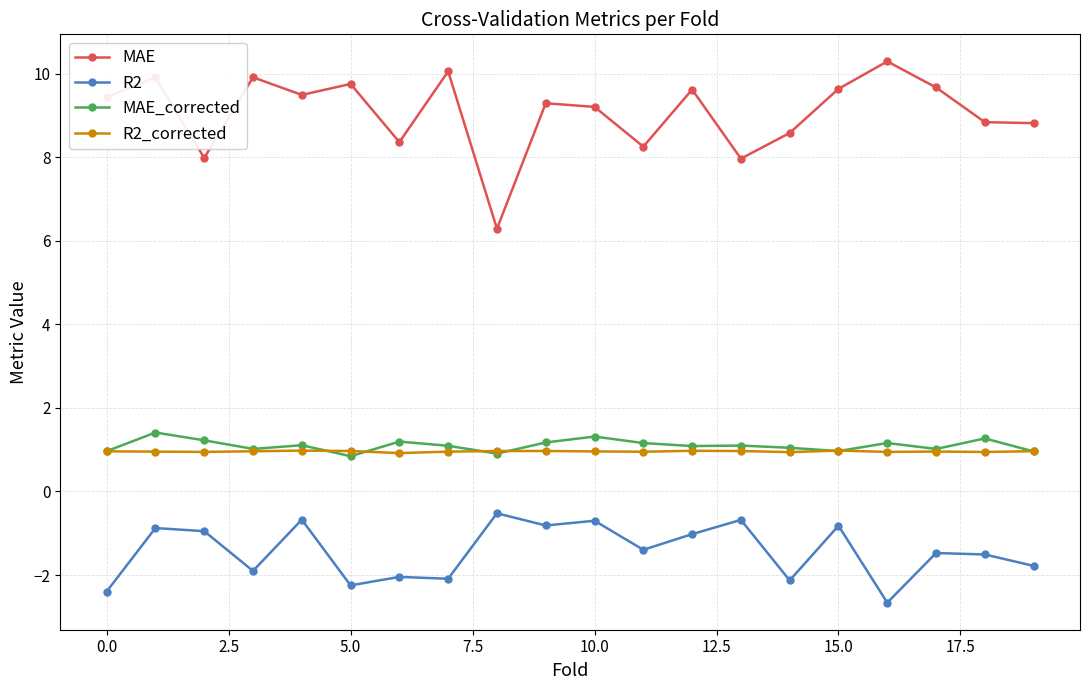

Which series has the largest range (max minus min)?

MAE